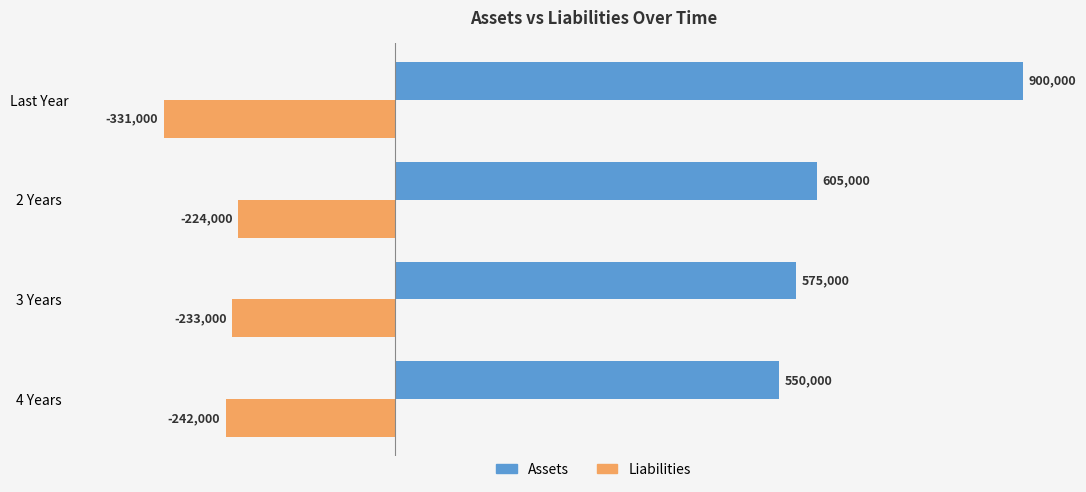

True or false: Liabilities has a value of -233000 at 3 Years.

True